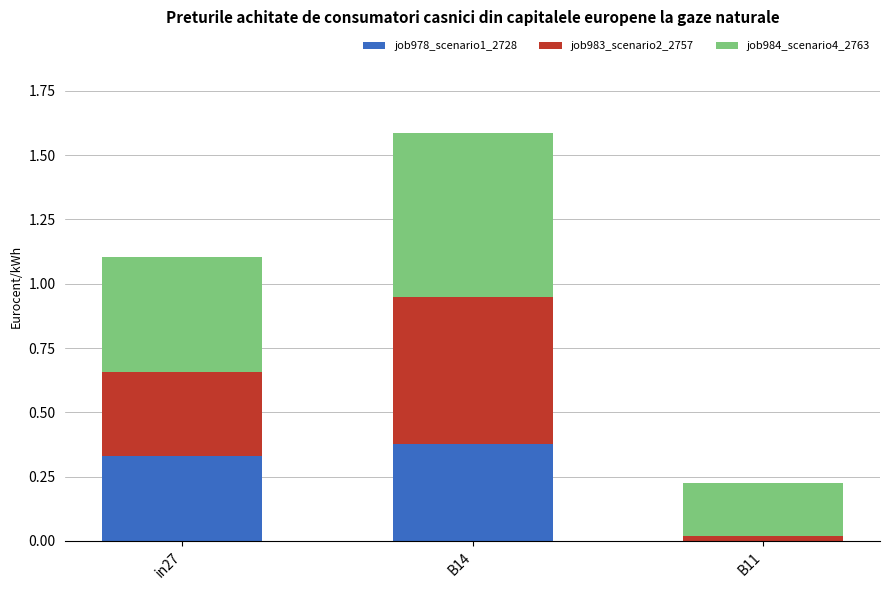

Count the number of categories in the chart.

3